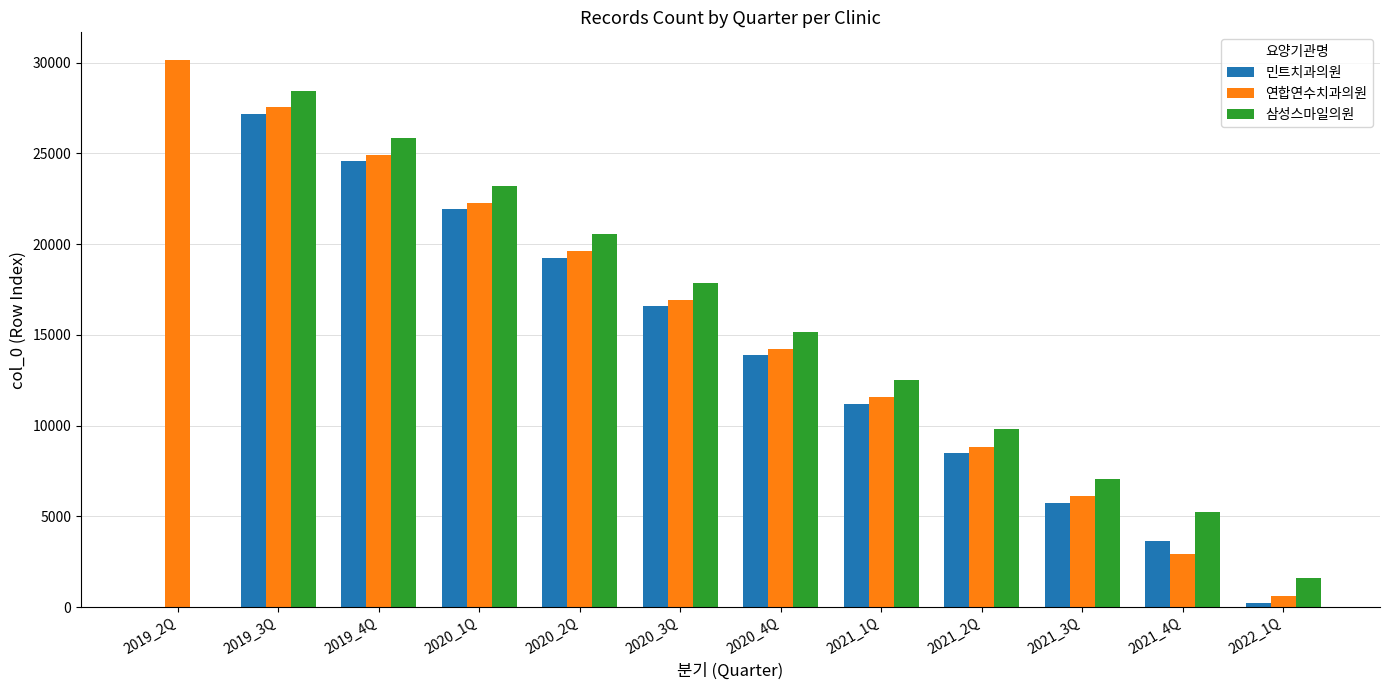

Is the value of 삼성스마일의원 at 2020_1Q greater than the value of 민트치과의원 at 2019_4Q?

No